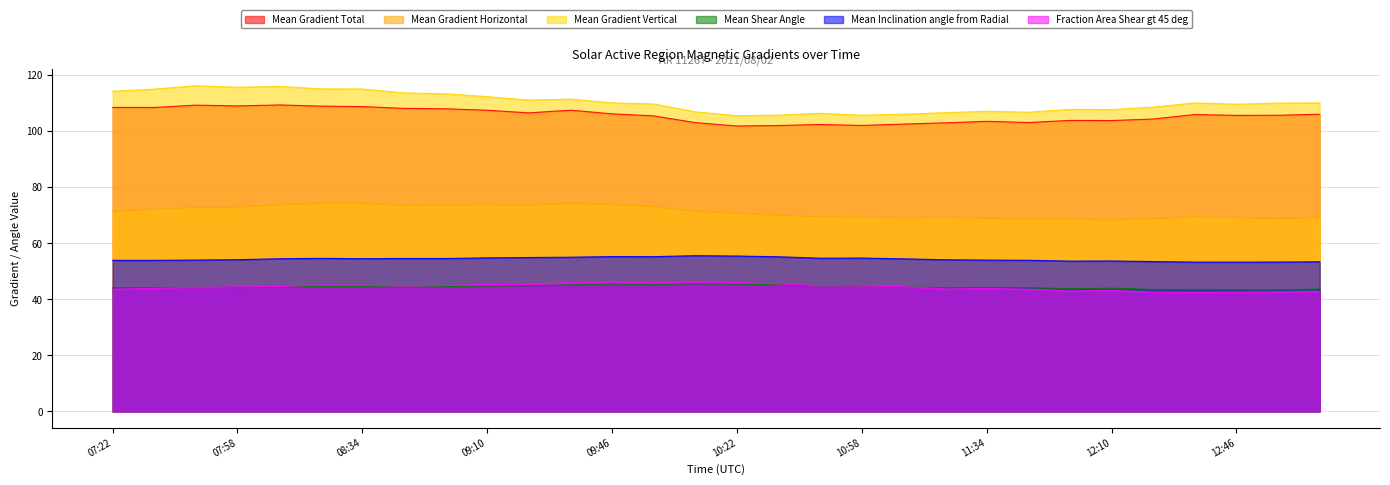

The value of Mean Shear Angle at 07:34 is 70.0. True or false?

False